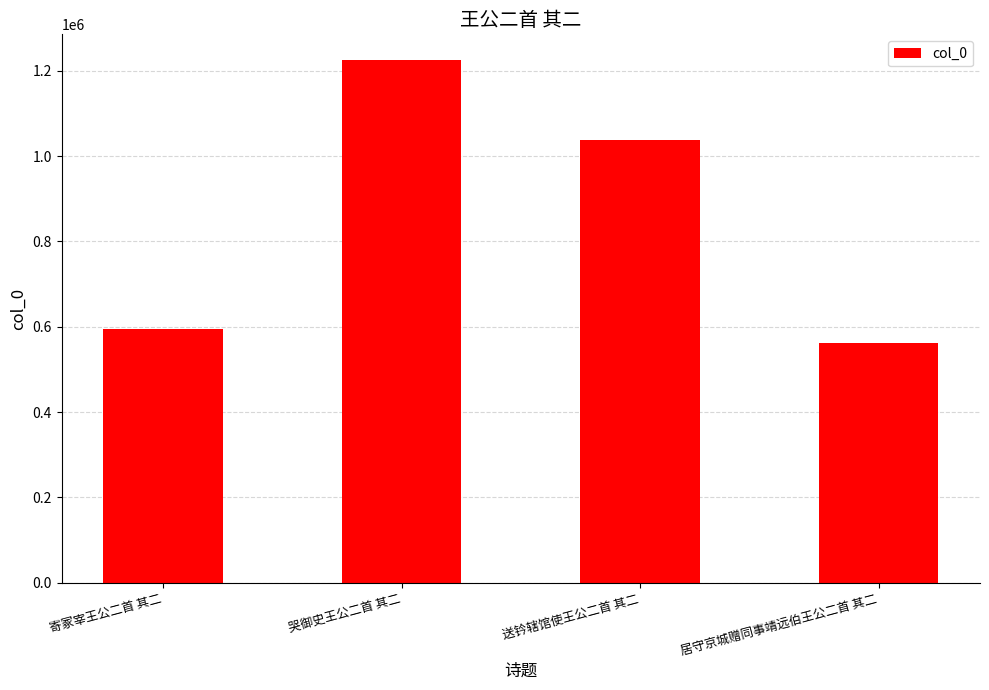

List the labels in order of value, largest first.

哭御史王公二首 其二, 送钤辖馆使王公二首 其二, 寄冢宰王公二首 其二, 居守京城赠同事靖远伯王公二首 其二